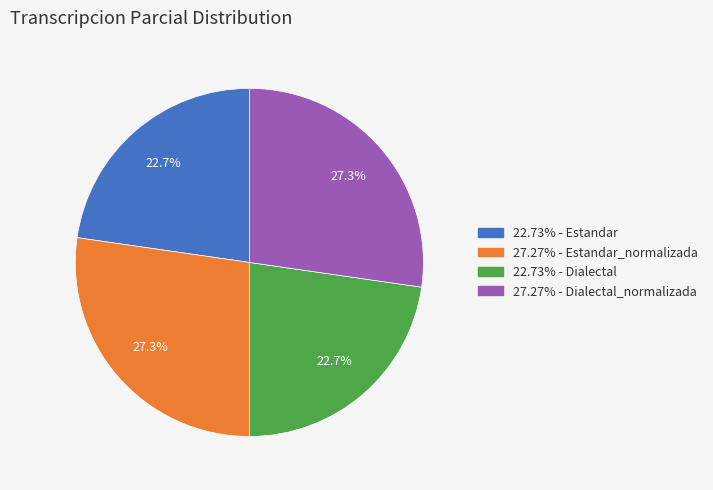

What portion of the pie excludes 22.73% - Dialectal?

77.3%